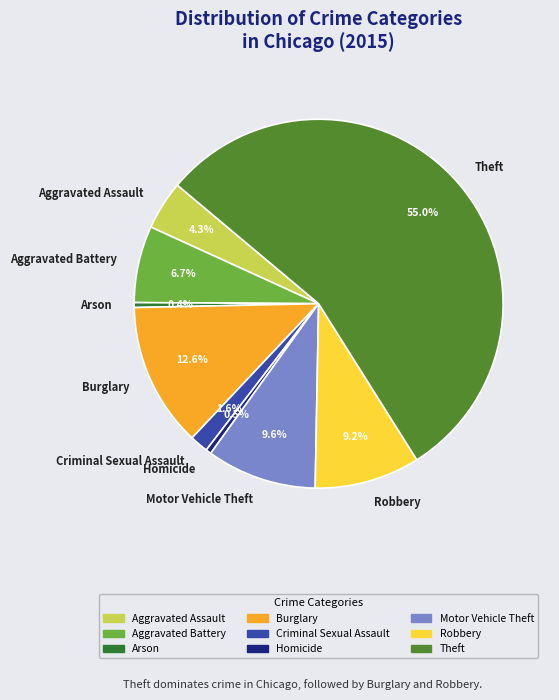

Is it true that Theft is 49% of the pie?

False